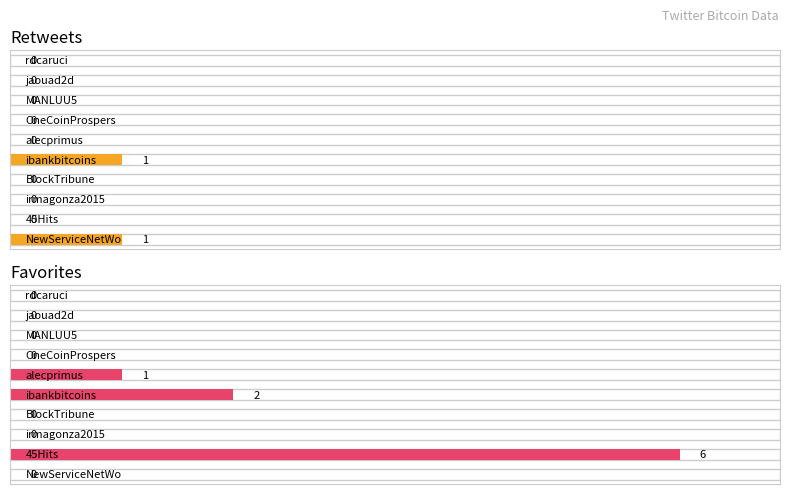

What position from the left is 45Hits?

2